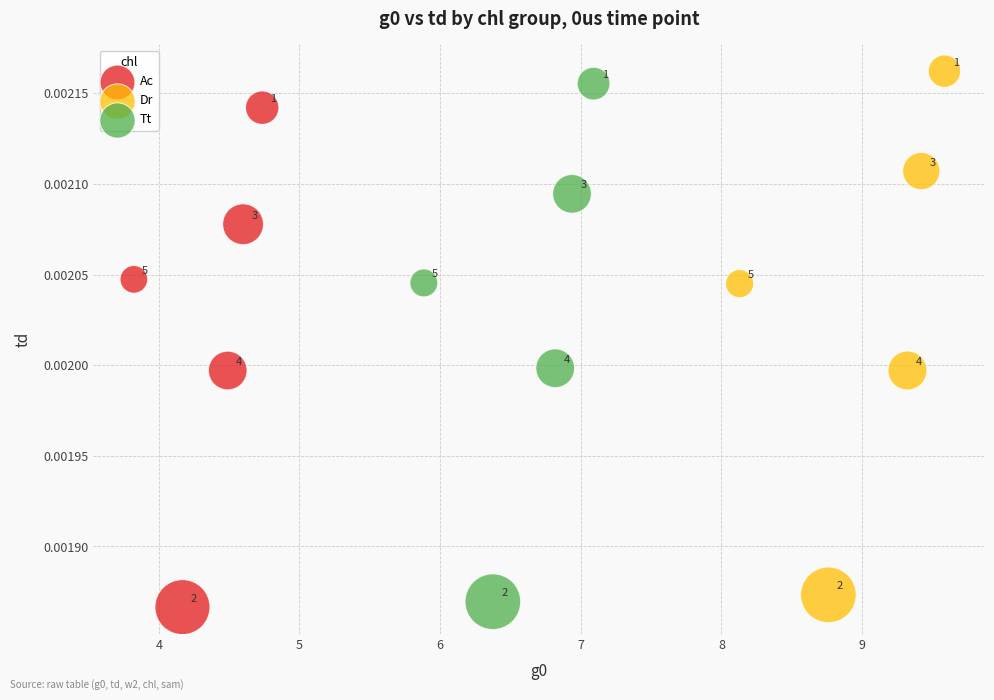

Which series has the widest spread of Y values?

Dr